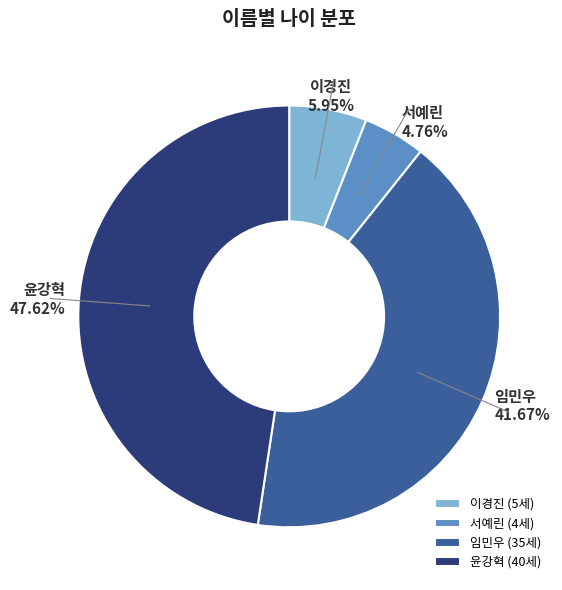

Count the number of slices in the pie.

4